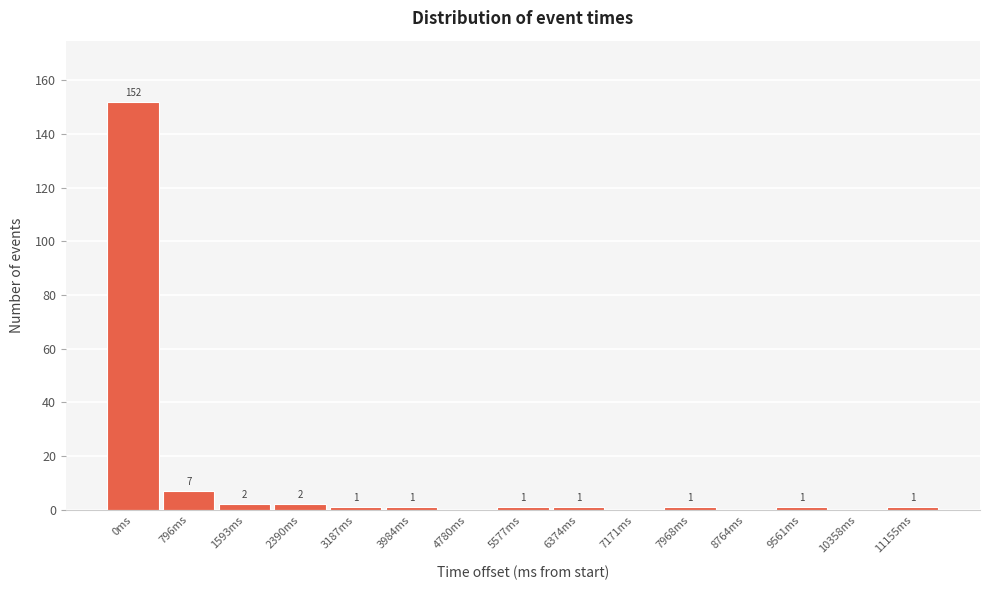

Reading left to right, list all the values displayed in this chart.

0ms=152	796ms=7	1593ms=2	2390ms=2	3187ms=1	3984ms=1	4780ms=0	5577ms=1	6374ms=1	7171ms=0	7968ms=1	8764ms=0	9561ms=1	10358ms=0	11155ms=1